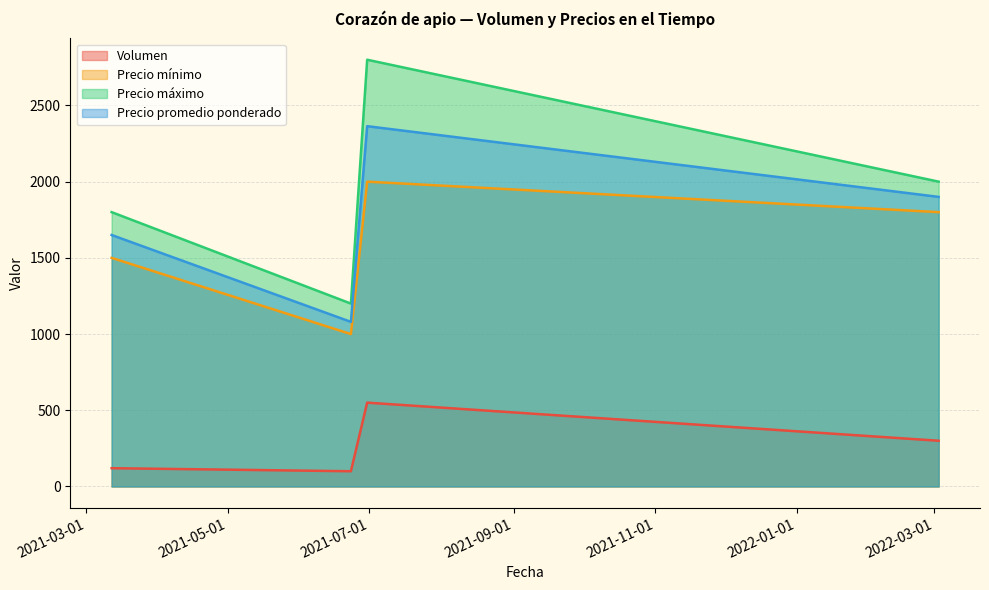

What is the minimum value for Precio máximo?

1200